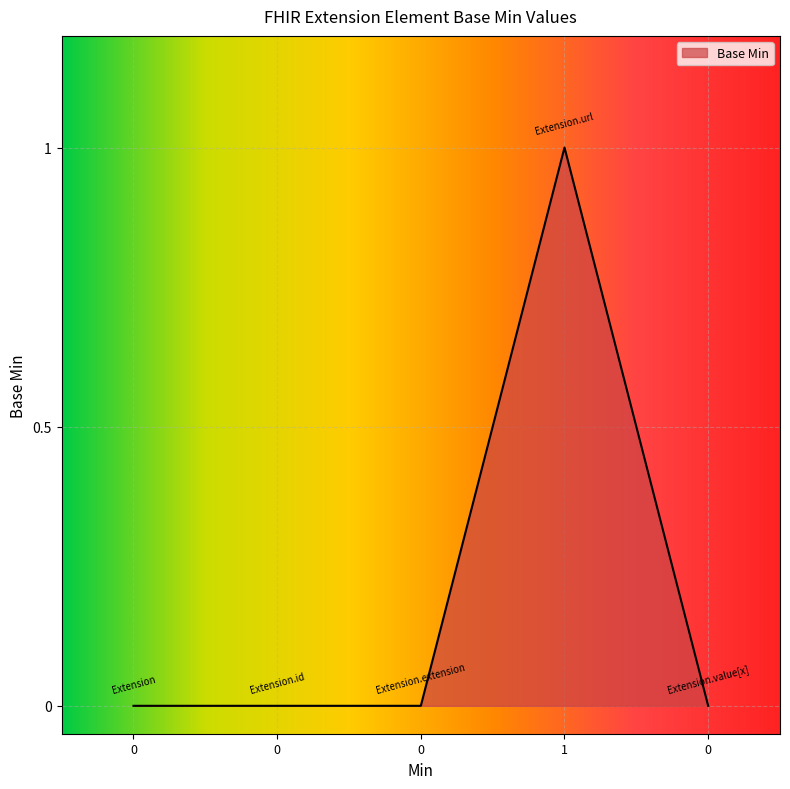

How many lines are shown in the chart?

1